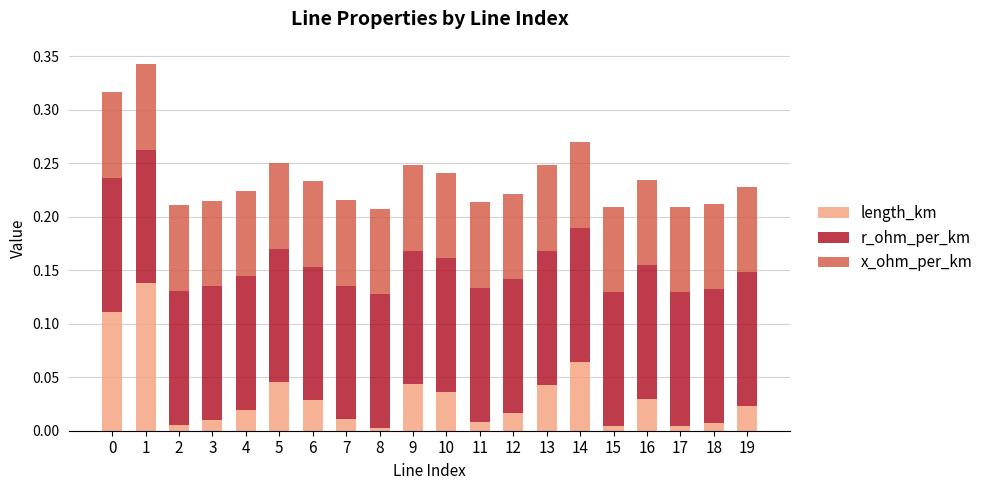

The length_km series shows 0.0 at 9. True or false?

True